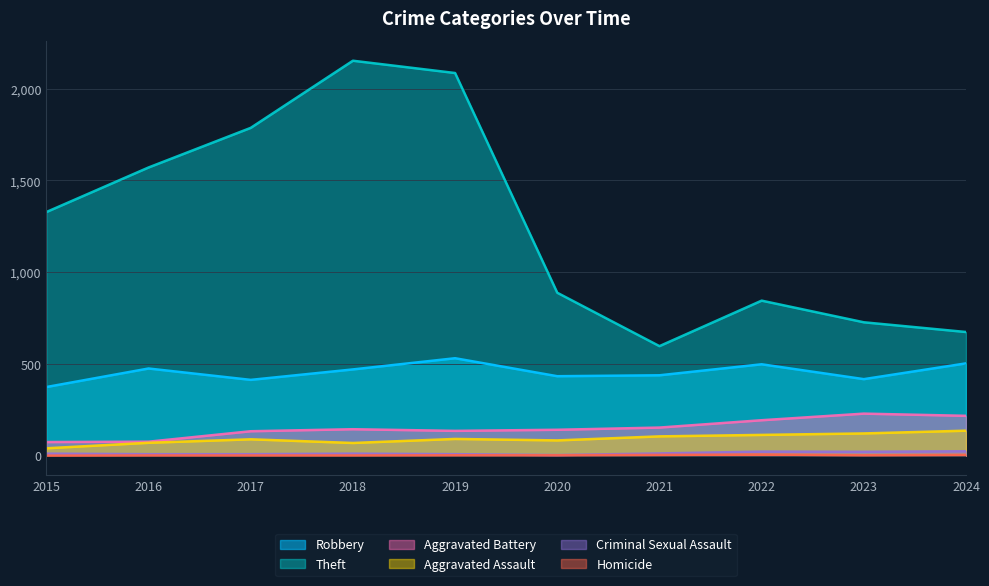

Count the number of data series in this chart.

6